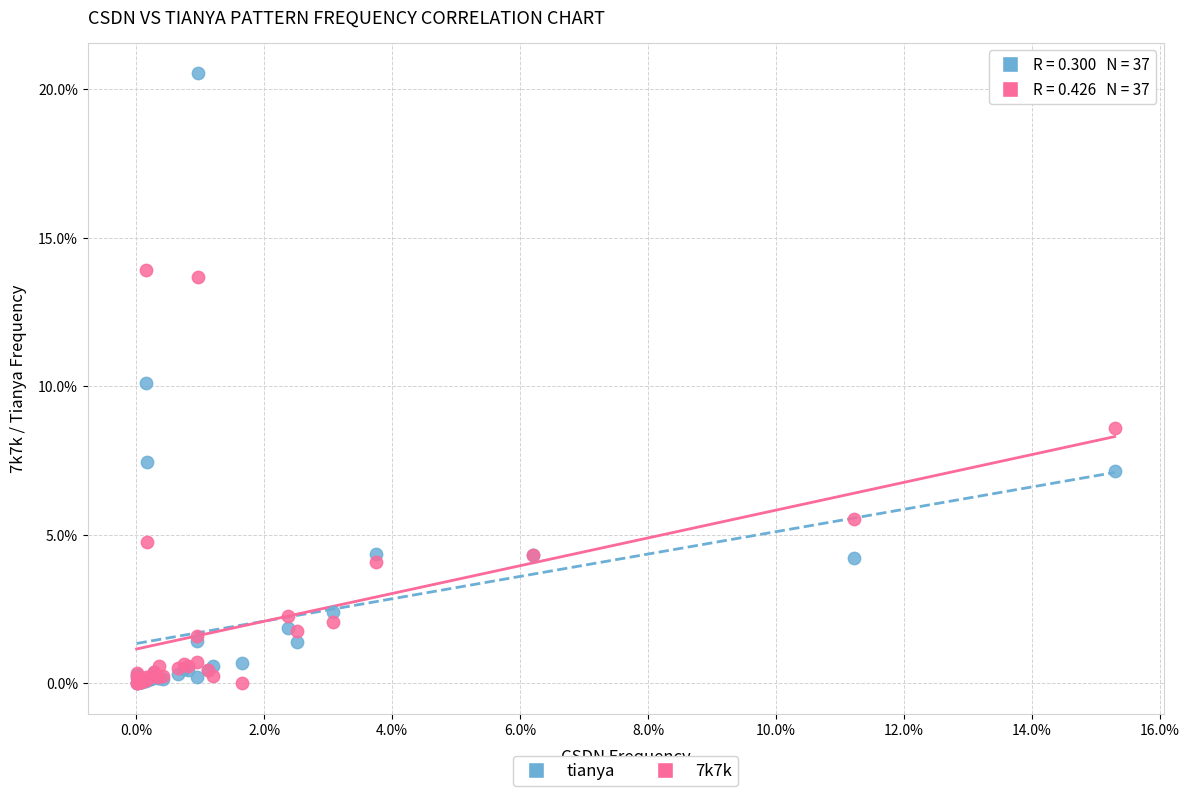

Which series contains the highest Y value?

tianya